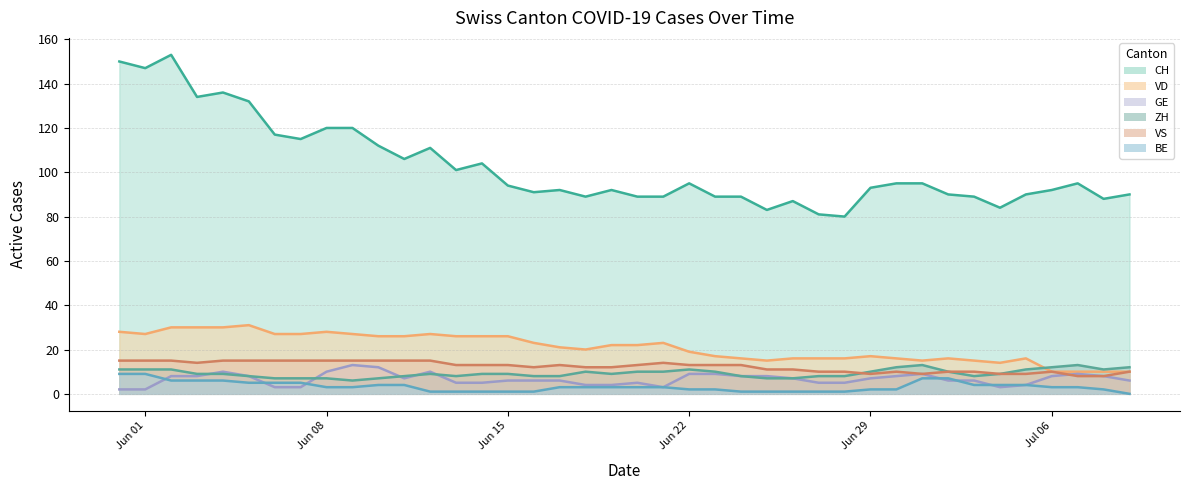

What is the maximum value for CH?

153